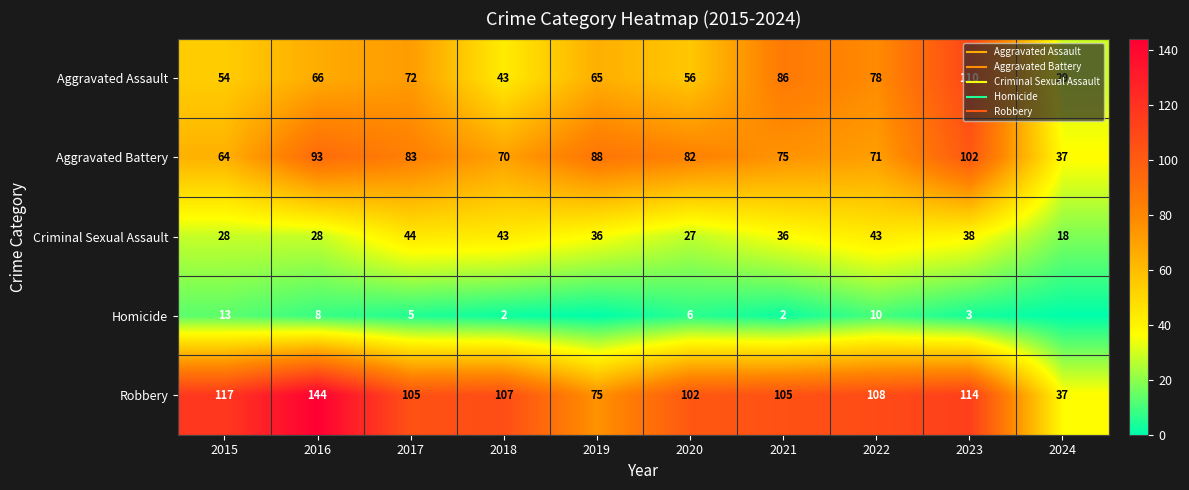

What is the sum of the Criminal Sexual Assault values at 2016 and 2022?

71